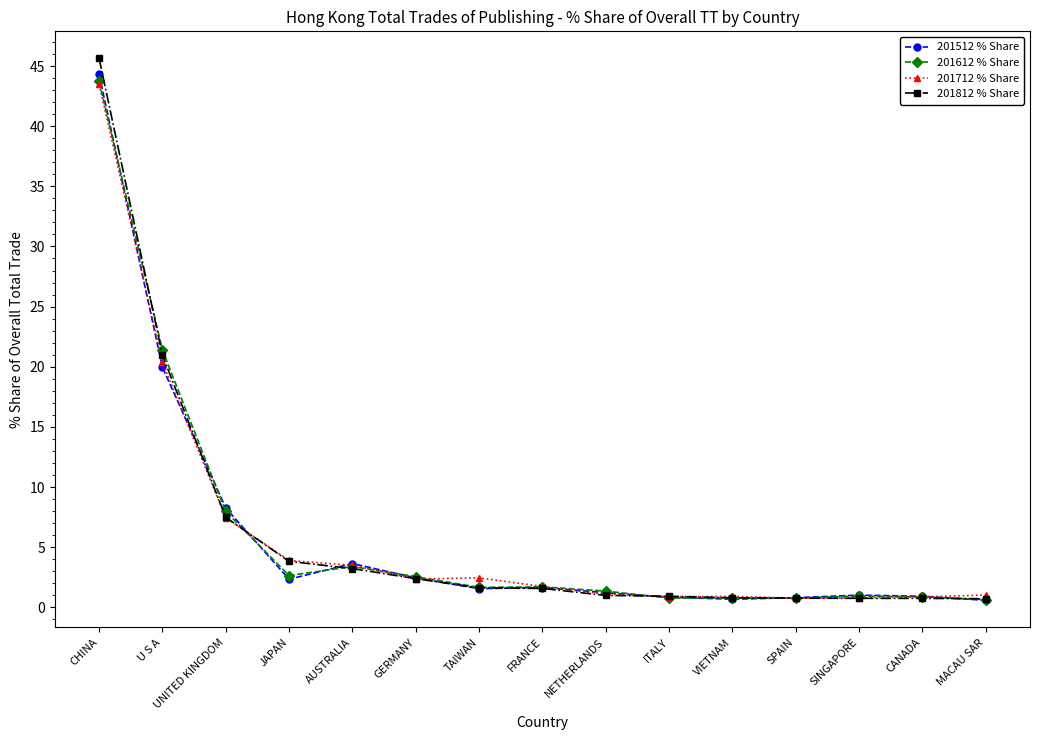

At which category is the sum across all series the highest?

CHINA